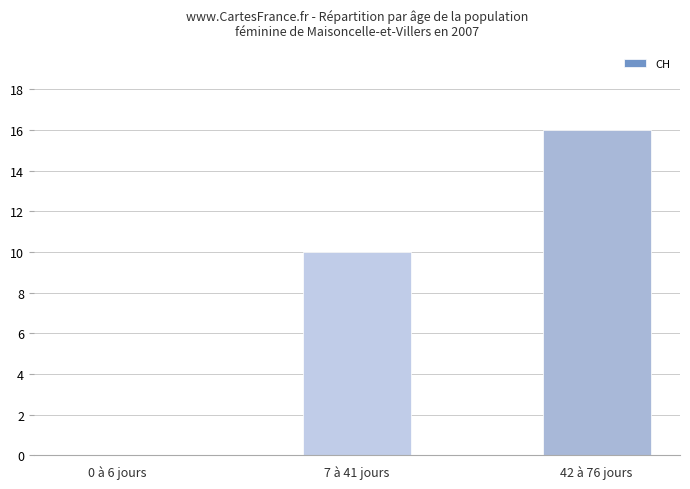

Where is the data nearest to the value 8?

7 à 41 jours